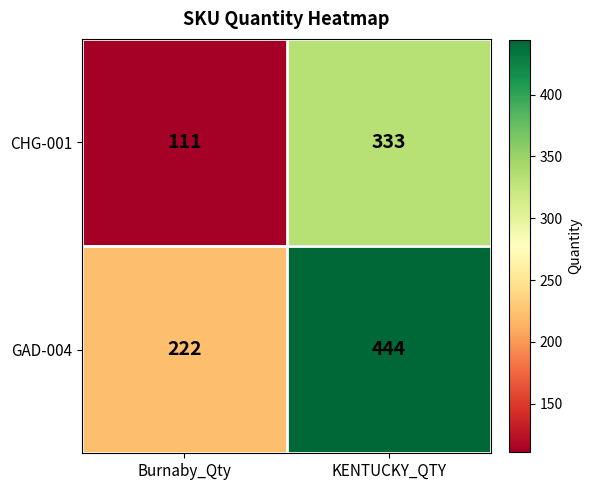

True or false: GAD-004 has a value of 222 at Burnaby_Qty.

True